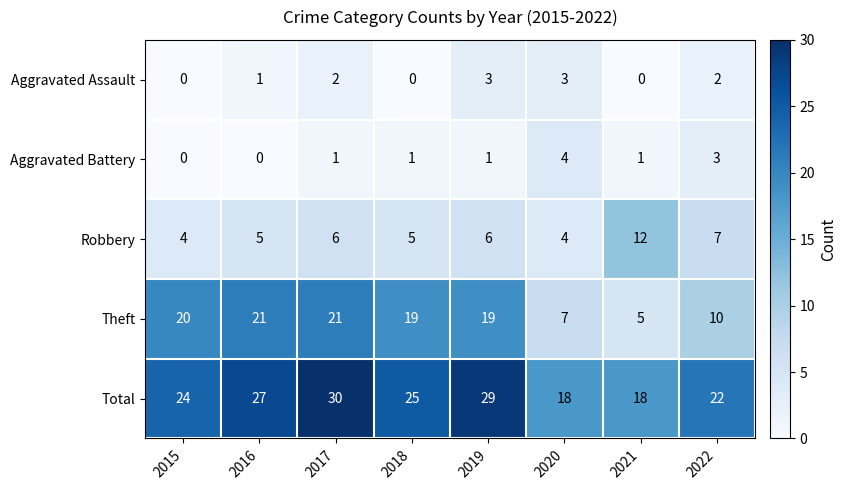

At 2018, list the series in order from smallest to largest.

Aggravated Assault, Aggravated Battery, Robbery, Theft, Total